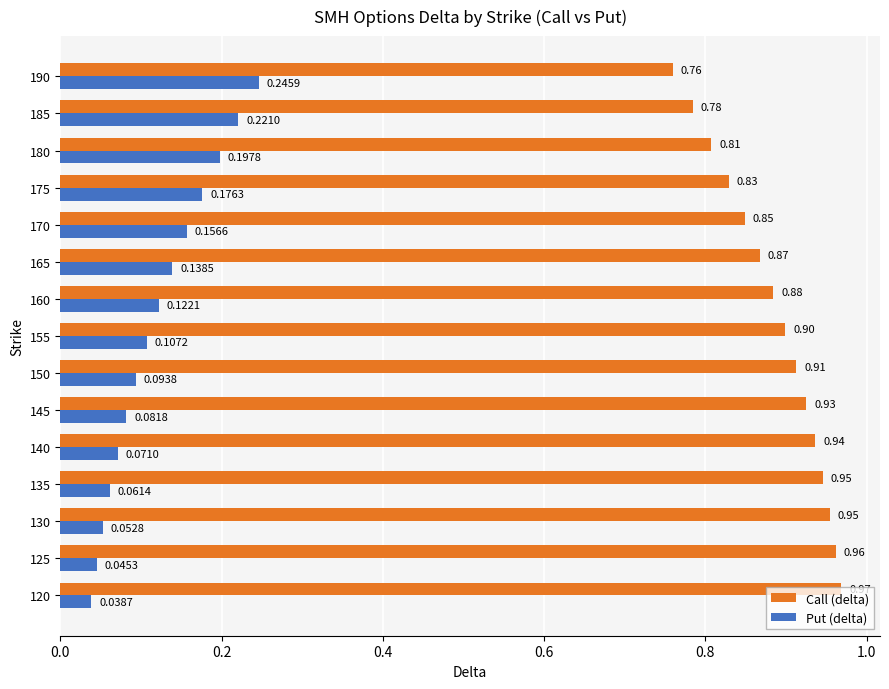

What are all the series names shown in the legend?

Call (delta), Put (delta)